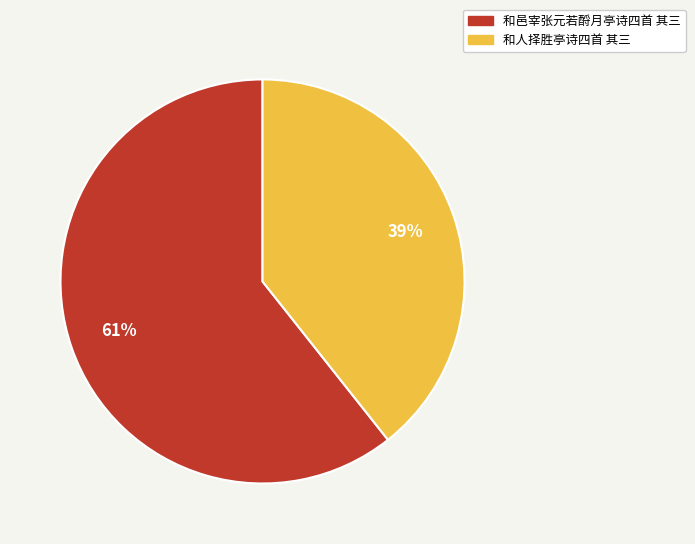

Which has a higher value, 和人择胜亭诗四首 其三 or 和邑宰张元若酹月亭诗四首 其三?

和邑宰张元若酹月亭诗四首 其三